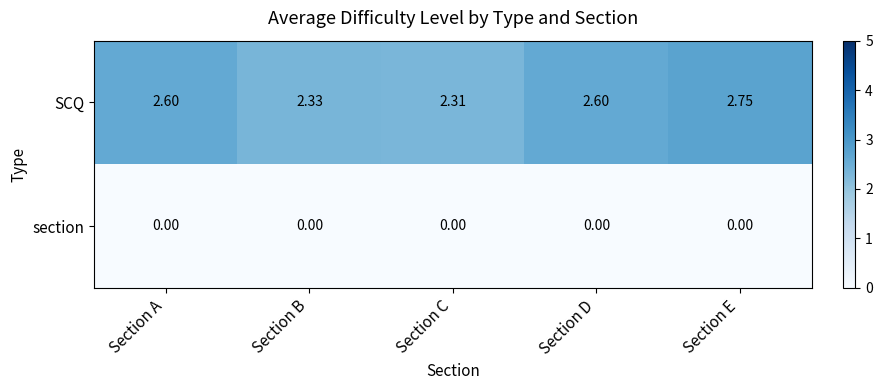

List the series in order of their overall mean, lowest first.

section, SCQ